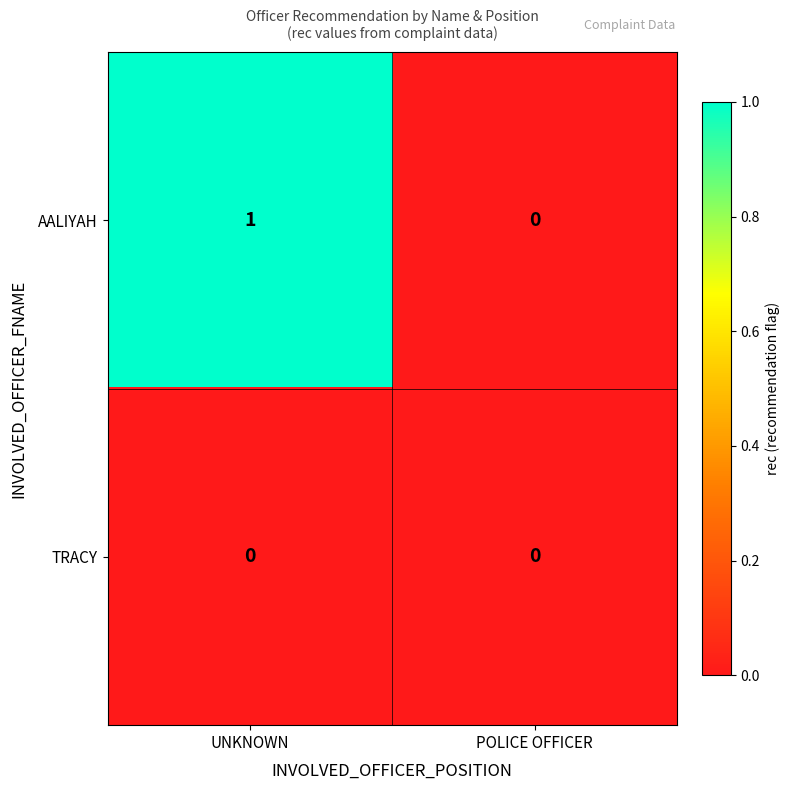

The AALIYAH series shows 1 at UNKNOWN. True or false?

True